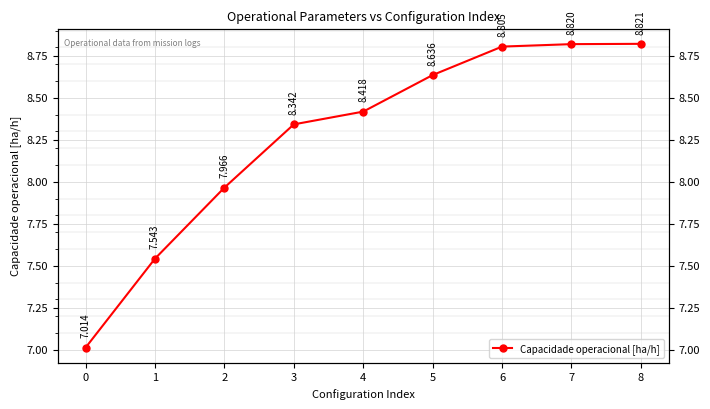

True or false: the data shows 12.8 at 5.

False